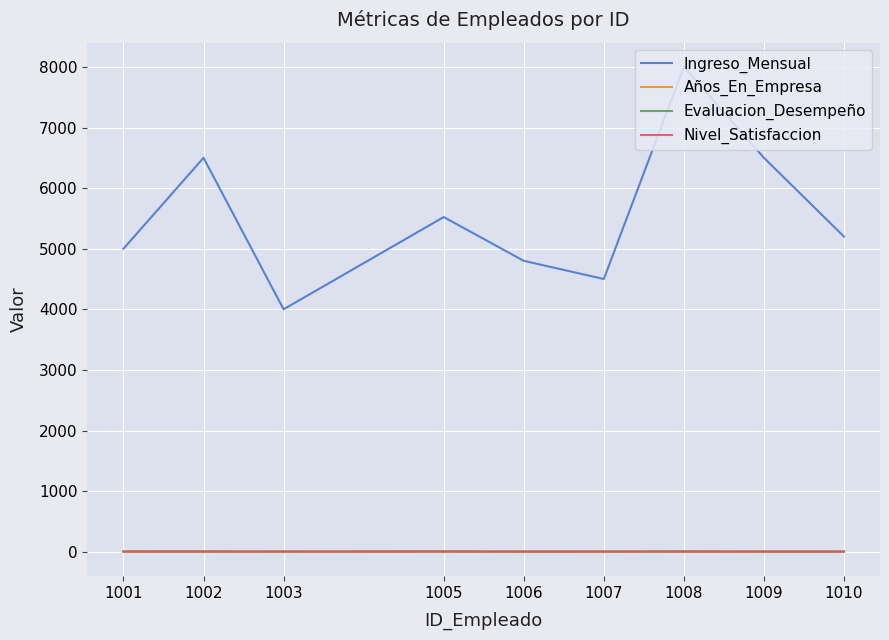

True or false: Evaluacion_Desempeño and Ingreso_Mensual intersect in this chart.

False